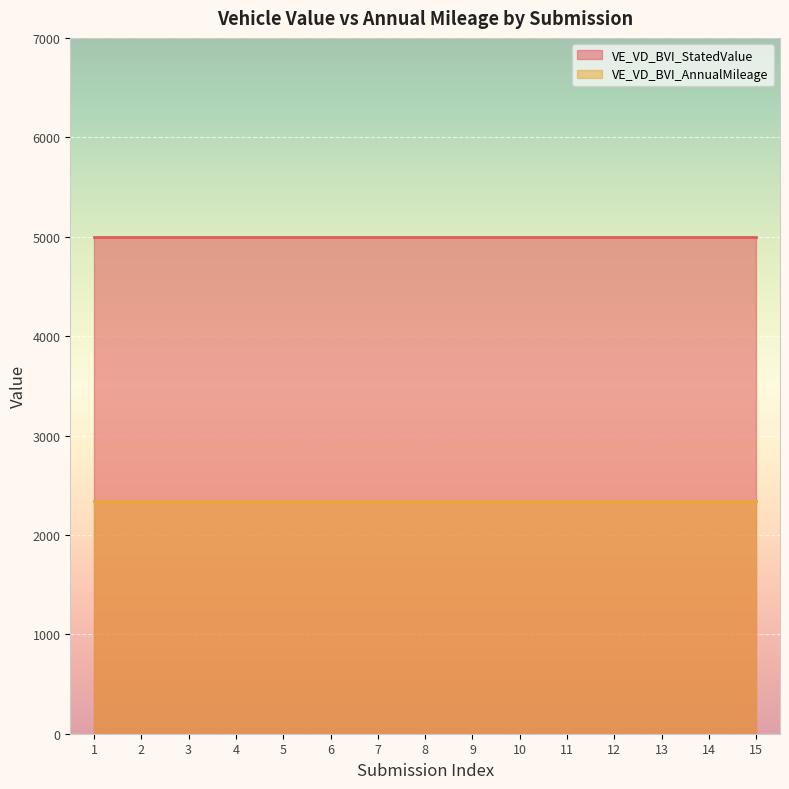

Reading right to left, what are all the values shown in this chart?

VE_VD_BVI_StatedValue: 15=5000	14=5000	13=5000	12=5000	11=5000	10=5000	9=5000	8=5000	7=5000	6=5000	5=5000	4=5000	3=5000	2=5000	1=5000
VE_VD_BVI_AnnualMileage: 15=2345	14=2345	13=2345	12=2345	11=2345	10=2345	9=2345	8=2345	7=2345	6=2345	5=2345	4=2345	3=2345	2=2345	1=2345